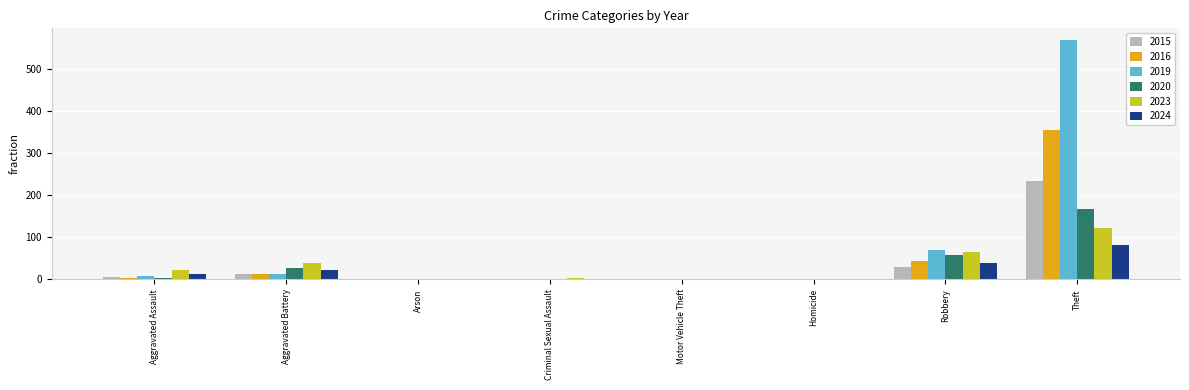

How many groups of bars are there?

8